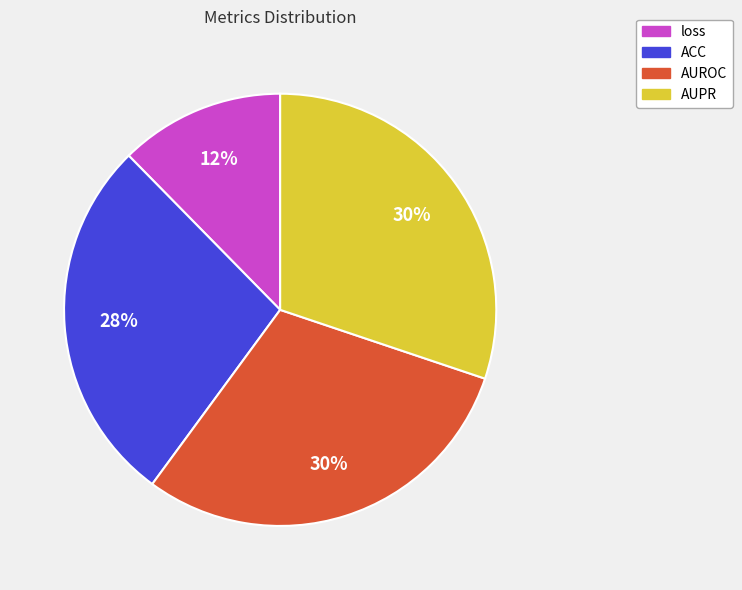

To the nearest percent, what is the difference between the ACC and AUROC slice percentages?

2%